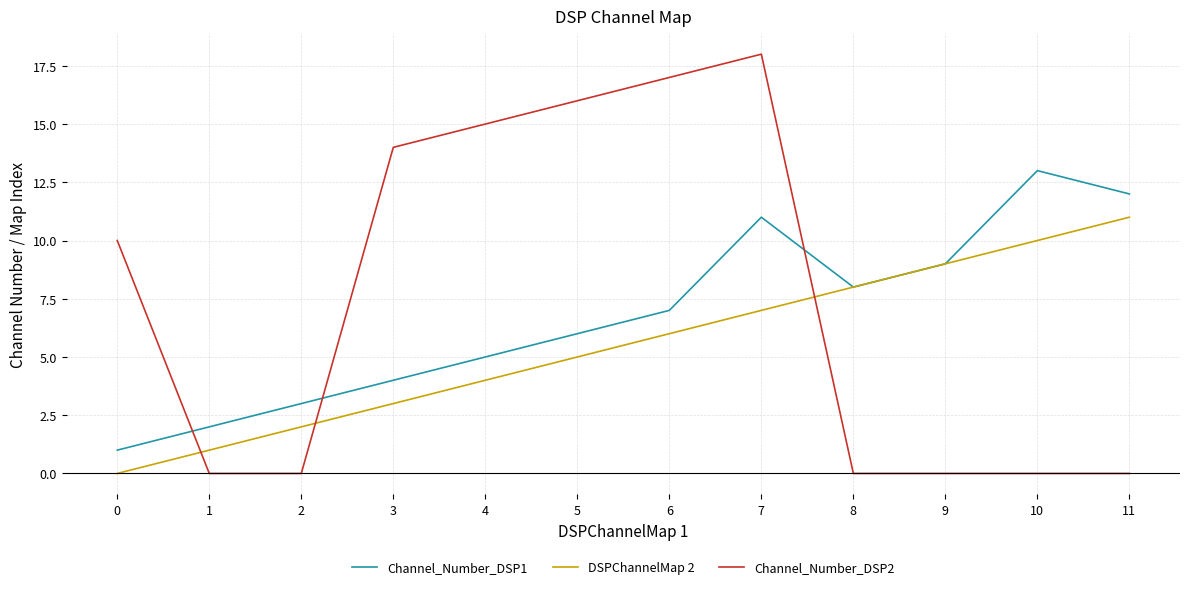

What is the spread (max minus min) of values at 10?

13